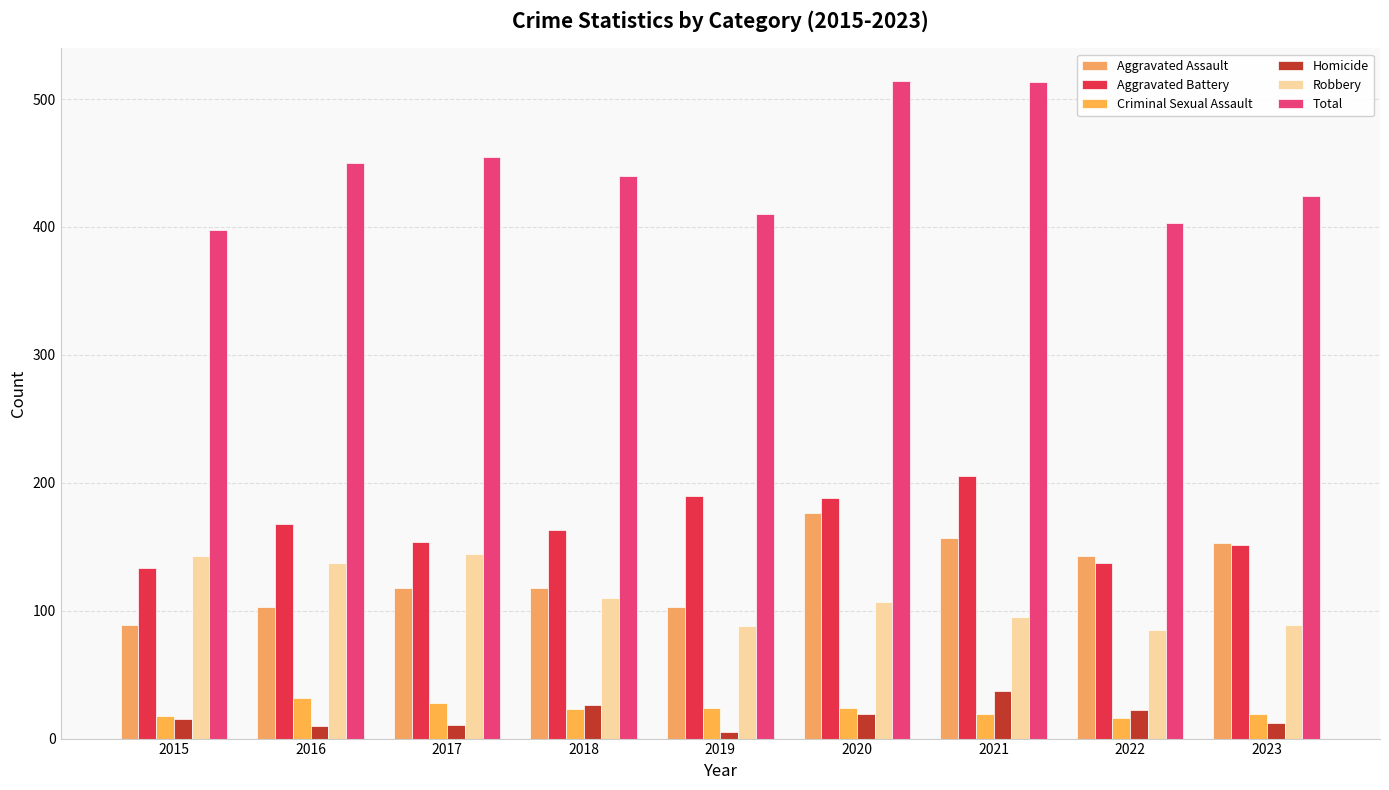

Is it true that Robbery equals 144 at 2017?

True